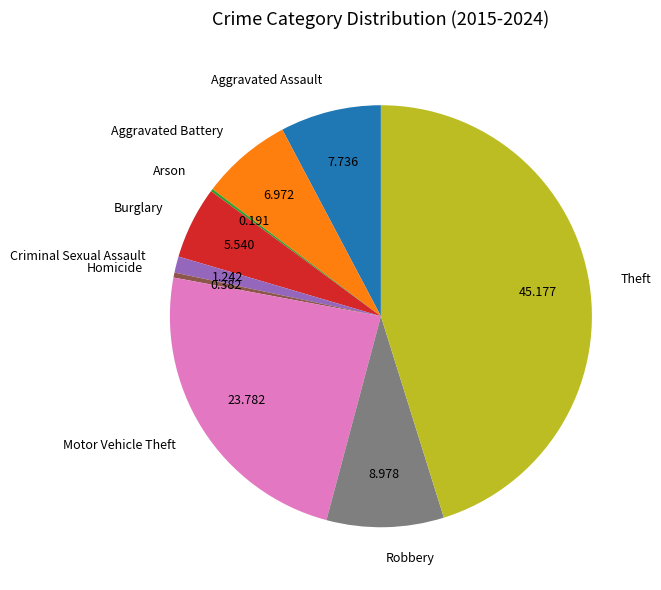

Does any single category account for the majority?

No